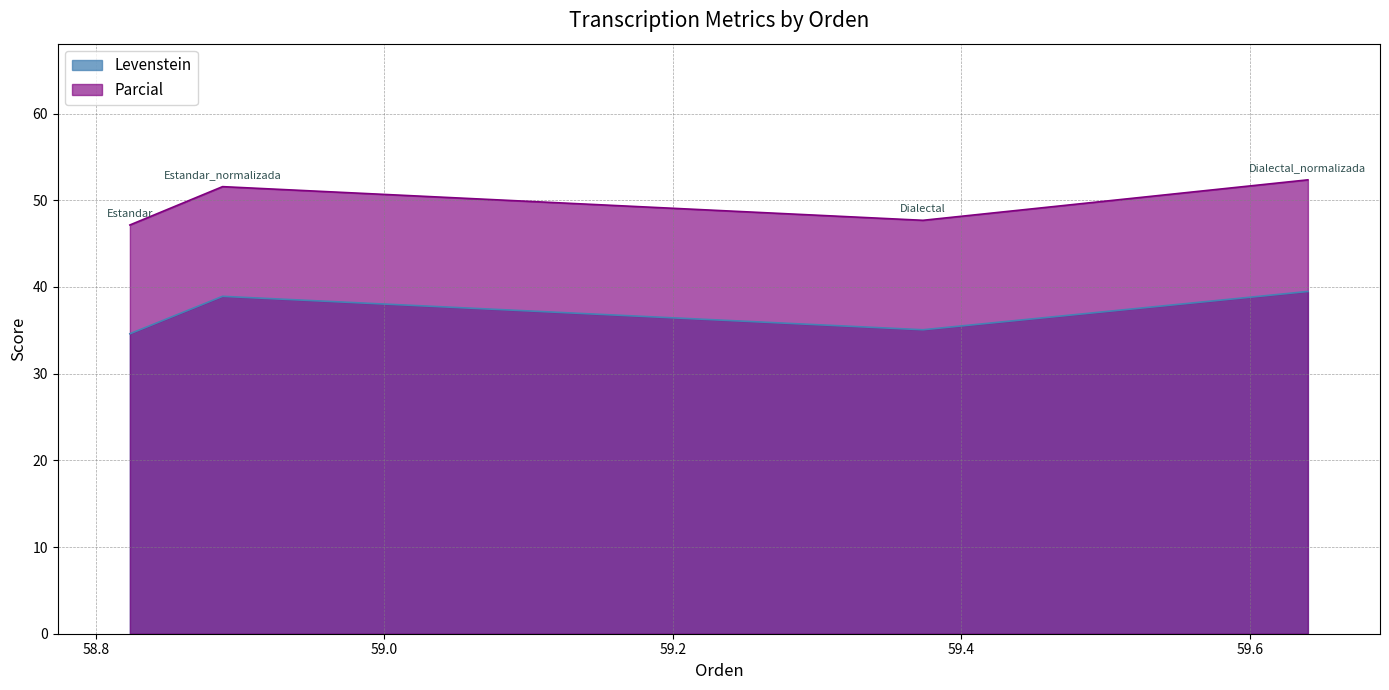

Reading left to right, what are all the values shown in this chart?

Levenstein: Estandar=34.6	Estandar_normalizada=38.9	Dialectal=35.1	Dialectal_normalizada=39.5
Parcial: Estandar=47.1	Estandar_normalizada=51.6	Dialectal=47.7	Dialectal_normalizada=52.4